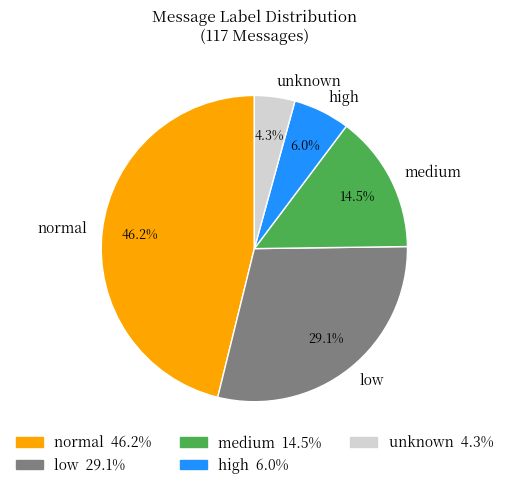

The normal slice represents 3% of the pie. True or false?

False